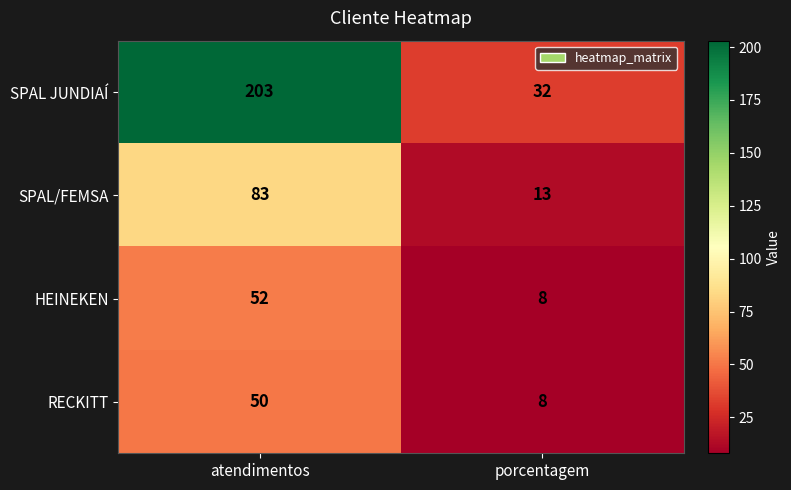

At how many categories does at least one series exceed 137?

1